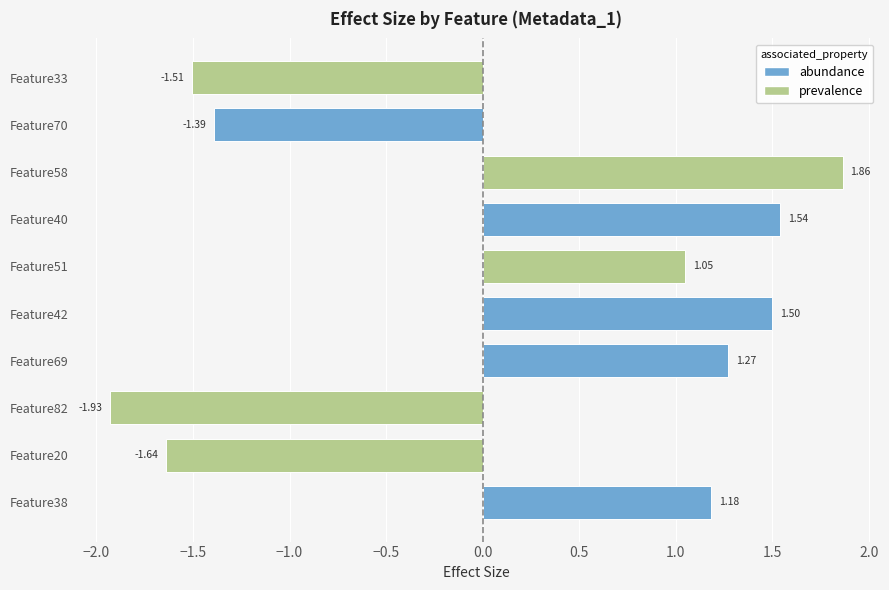

Rank the categories by value from lowest to highest.

Feature82, Feature20, Feature33, Feature70, Feature51, Feature38, Feature69, Feature42, Feature40, Feature58